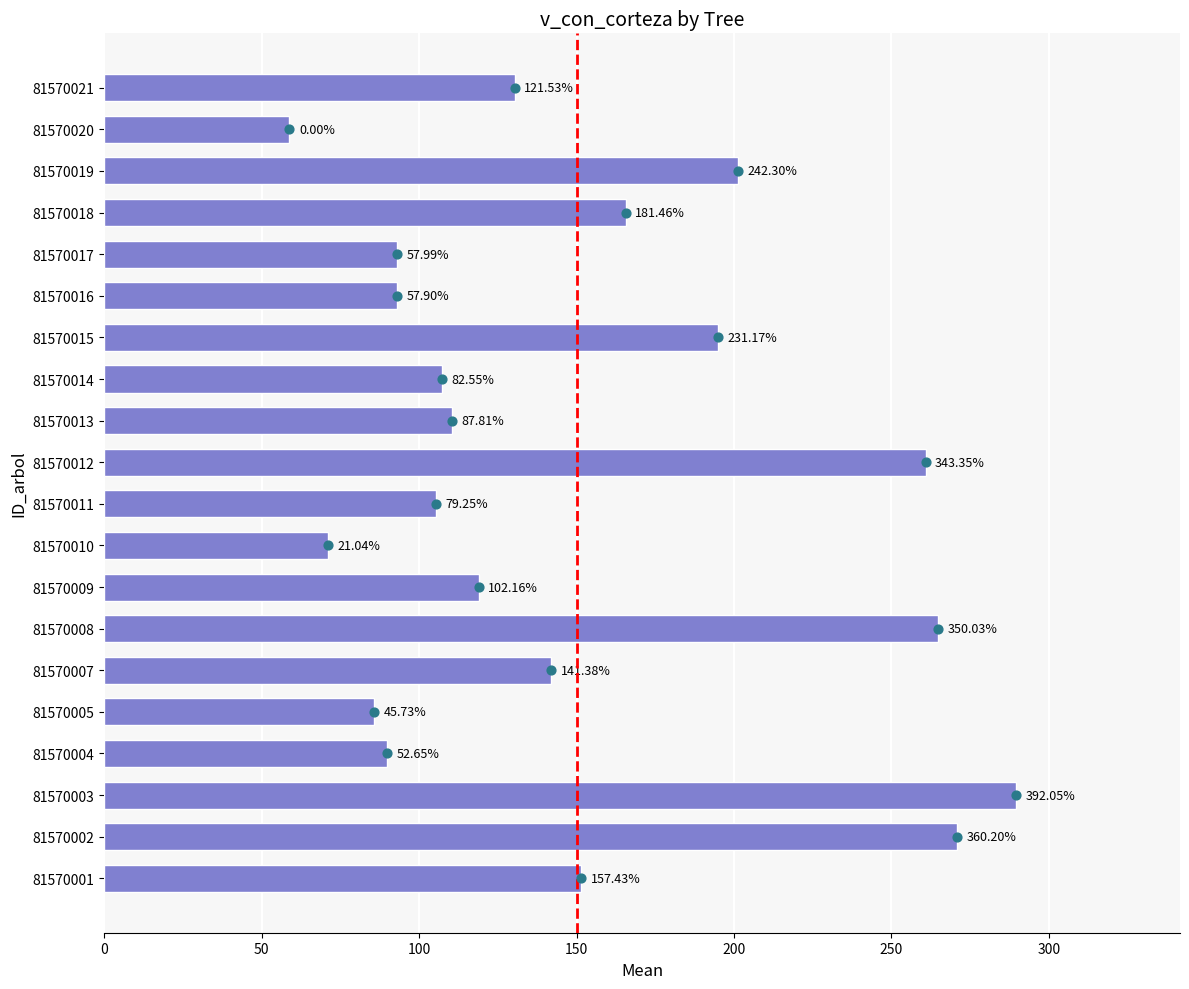

Approximately how many times larger is the value at 81570003 compared to 81570013?

2.6